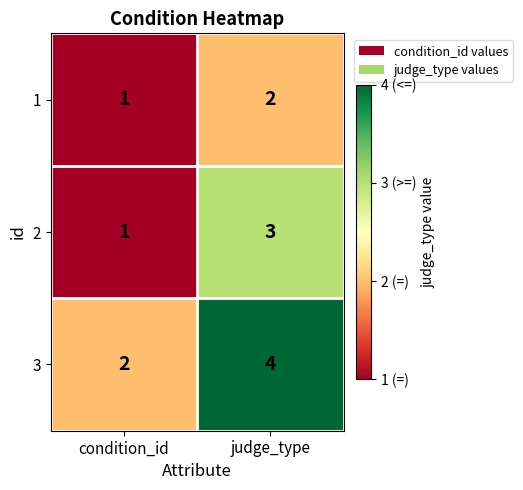

Where is 1 nearest to the value 1?

condition_id